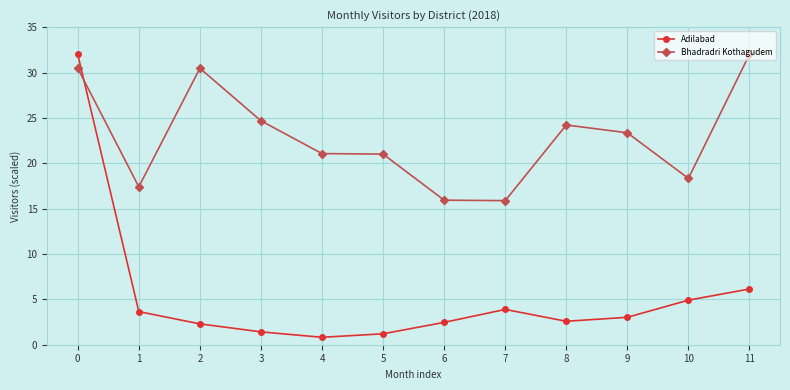

List the series in order of their overall mean, highest first.

Bhadradri Kothagudem, Adilabad